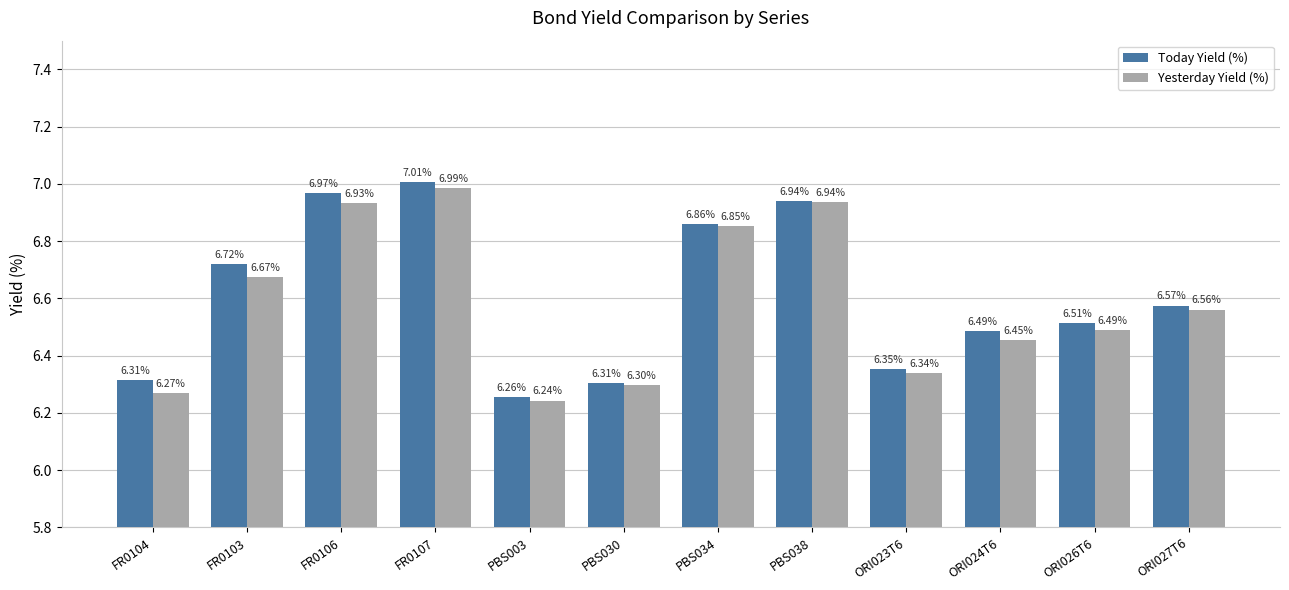

Rank the series by their maximum value, from lowest to highest.

Yesterday Yield (%), Today Yield (%)